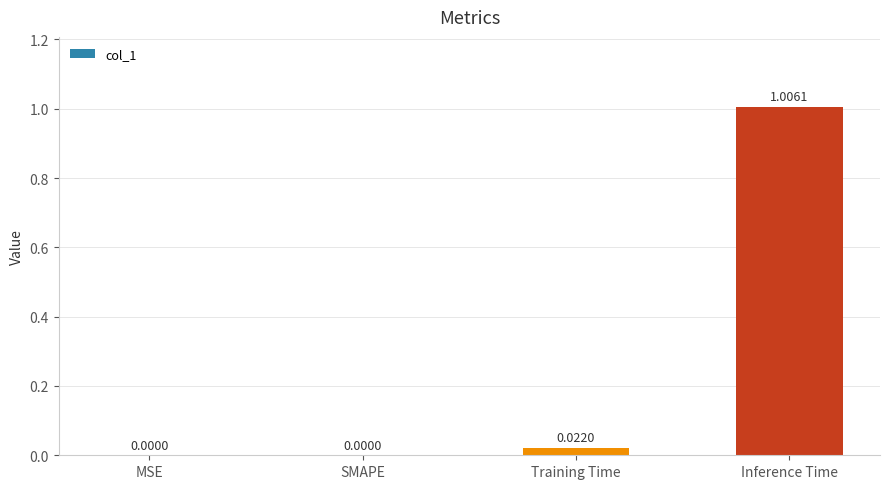

Which category has the highest value across all series?

Inference Time